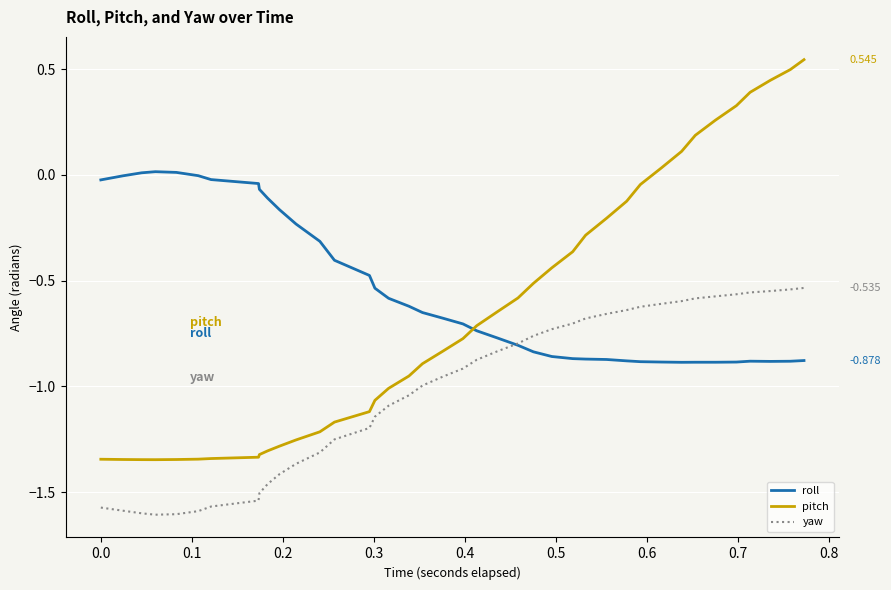

True or false: pitch and yaw cross at least once.

False